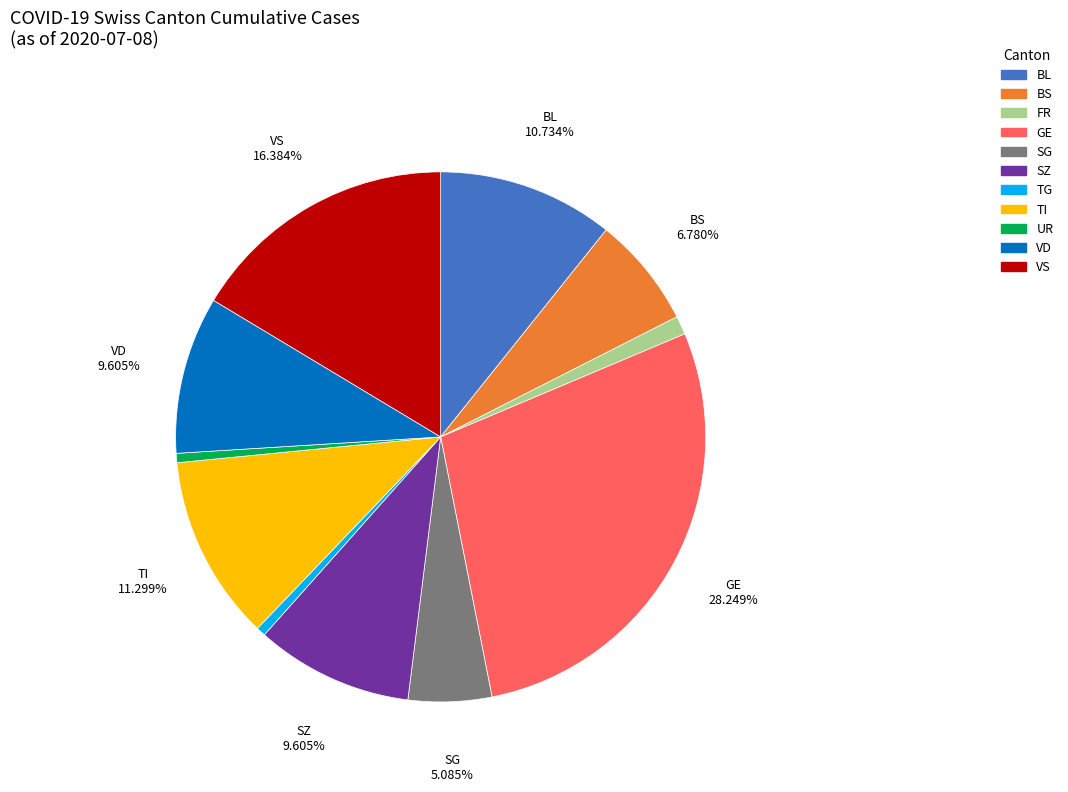

How many segments does this pie chart have?

11